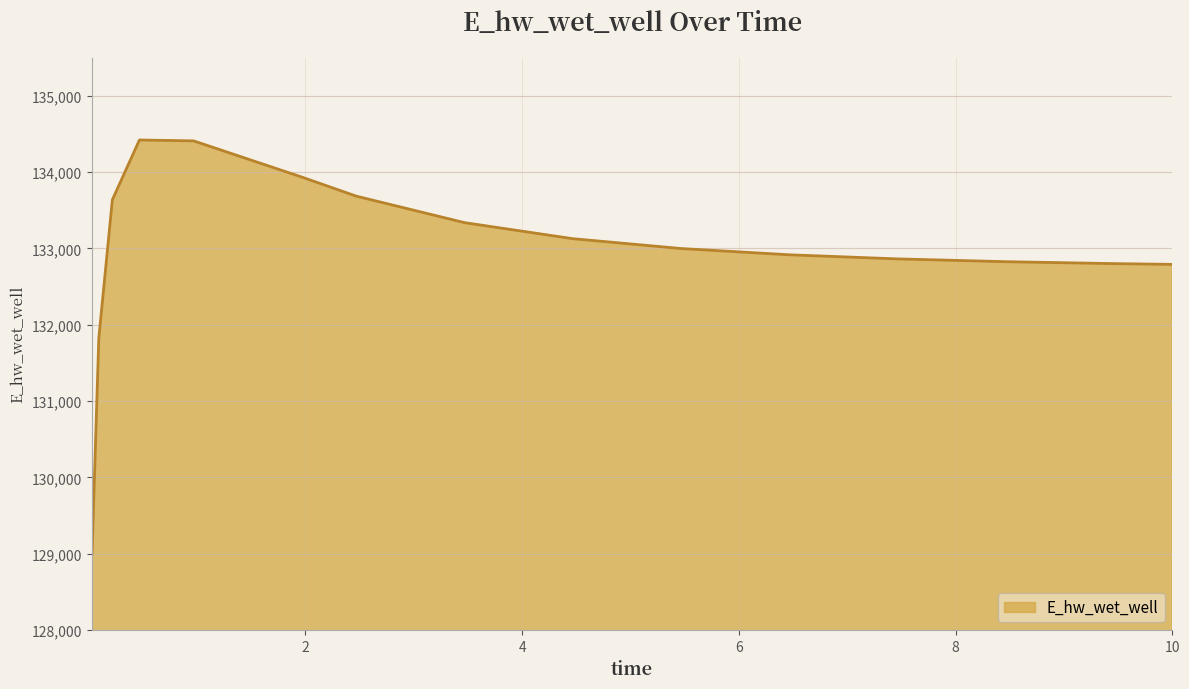

What is the difference between the maximum and minimum values?

5426.8